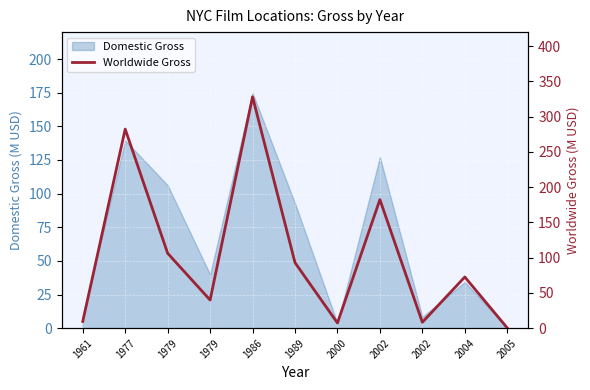

Which category has the lowest value across all series?

2005